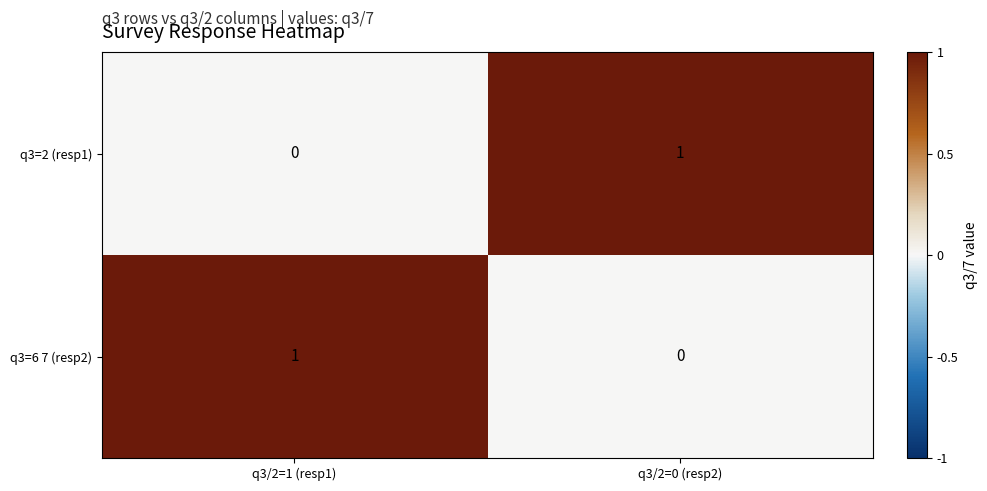

Is the value of q3=2 (resp1) at q3/2=0 (resp2) greater than the value of q3=6 7 (resp2) at q3/2=0 (resp2)?

Yes